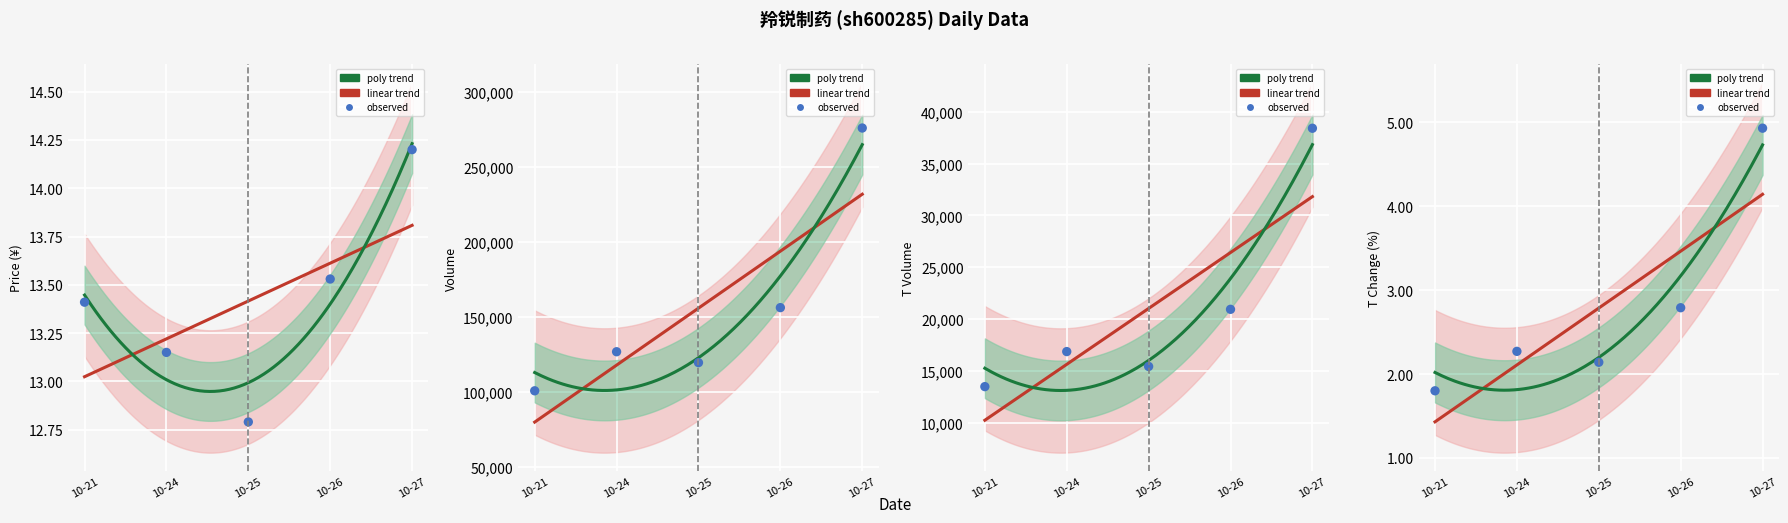

Is the value of volume at 10-25 greater than the value of t_change at 10-21?

Yes